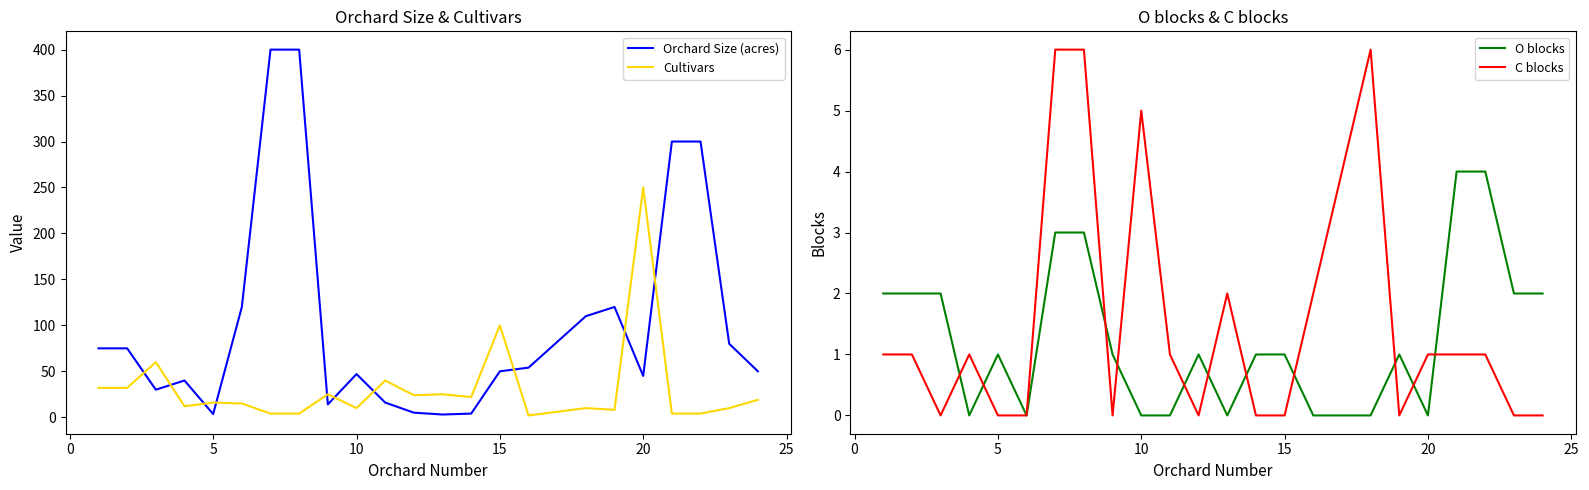

How many distinct data groups are displayed?

4